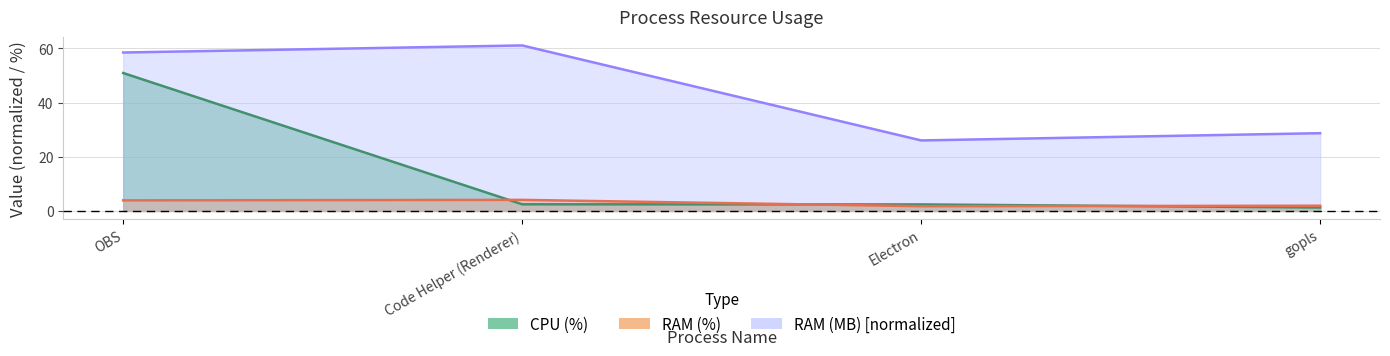

What is the sum of the CPU (%) values at Code Helper (Renderer) and OBS?

53.4